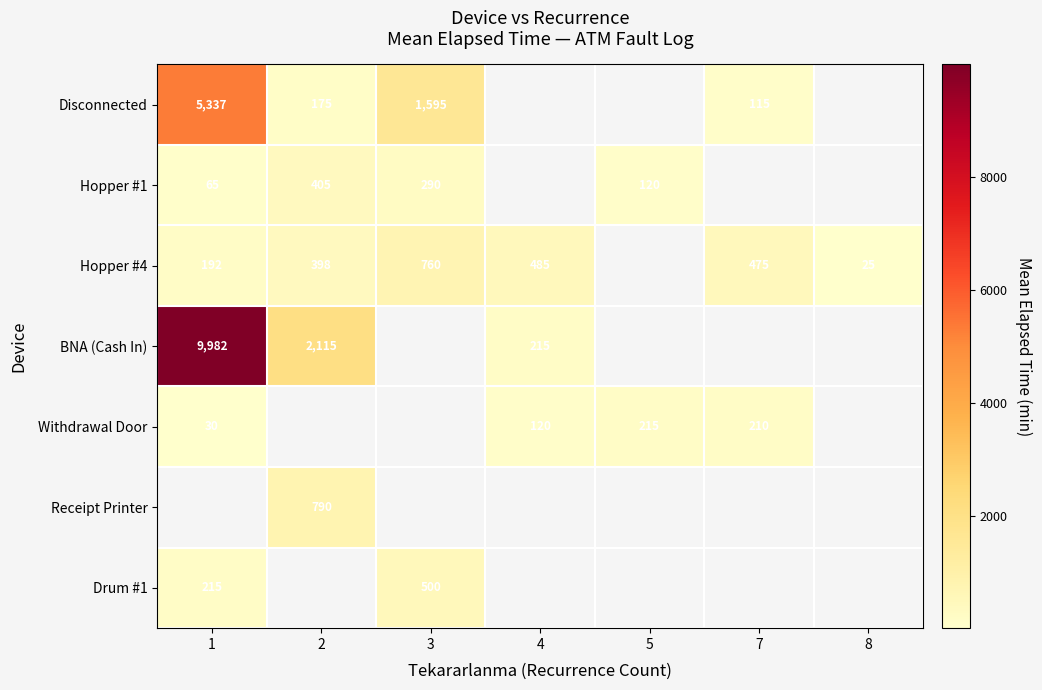

What is the difference between the maximum and minimum values in the Drum #1 series?

285.0